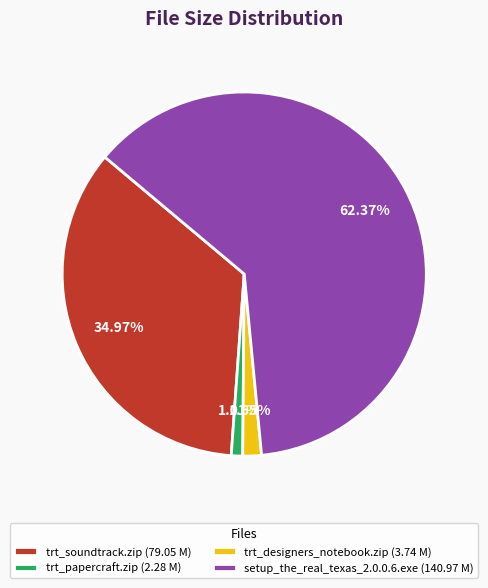

Count the number of slices in the pie.

4